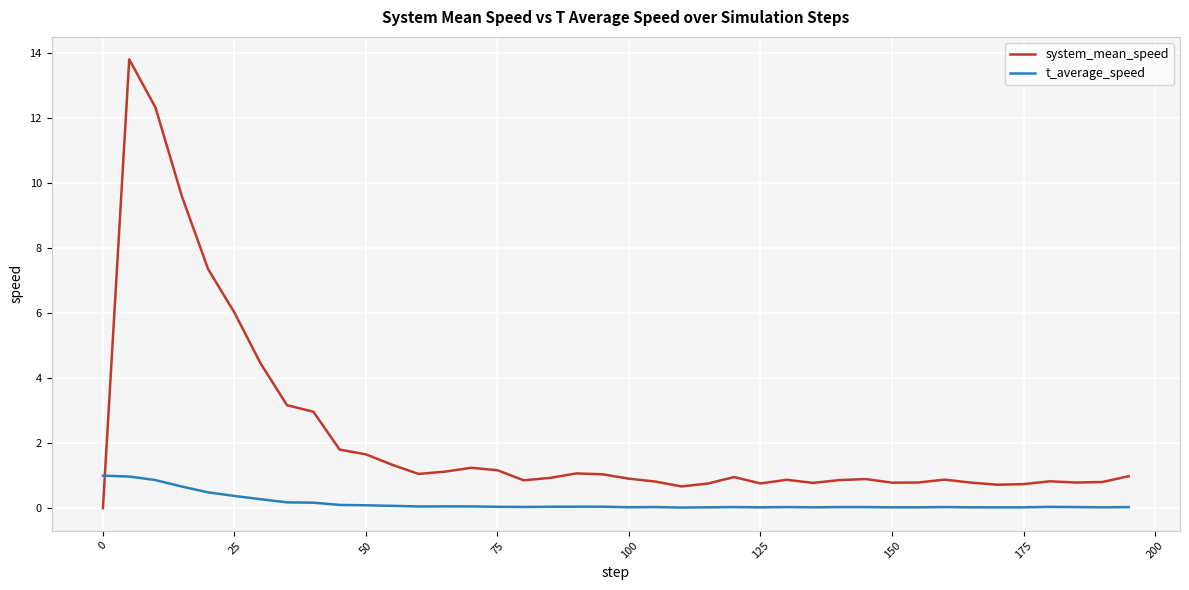

What is the difference between the maximum and minimum values in the t_average_speed series?

1.0